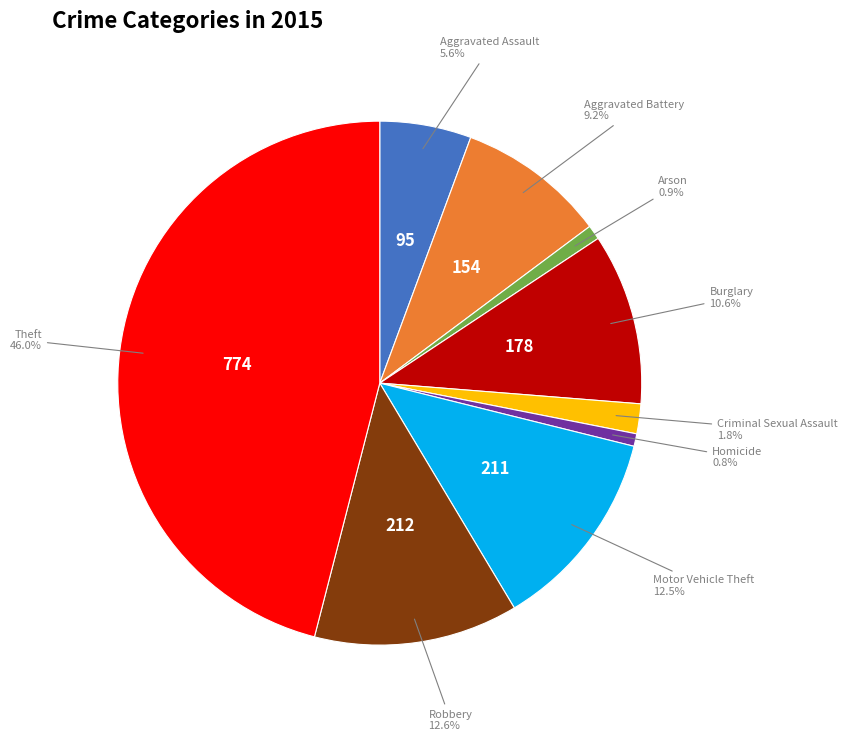

Does any single category account for the majority?

No